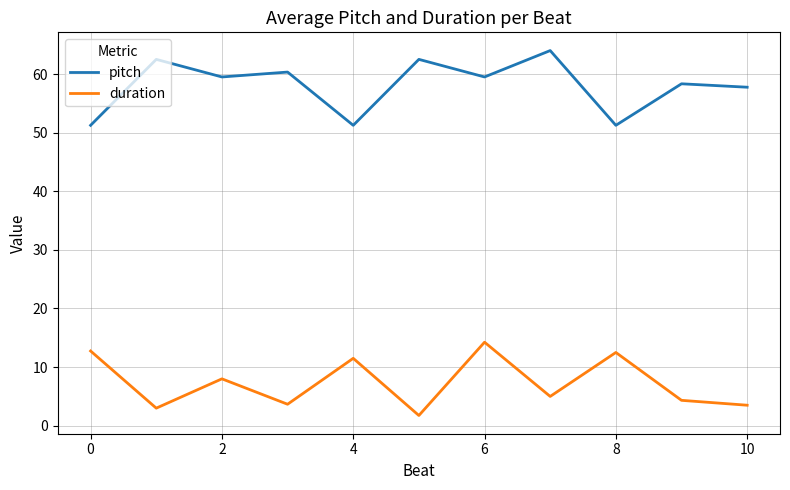

How many values in the pitch series are below 59?

5